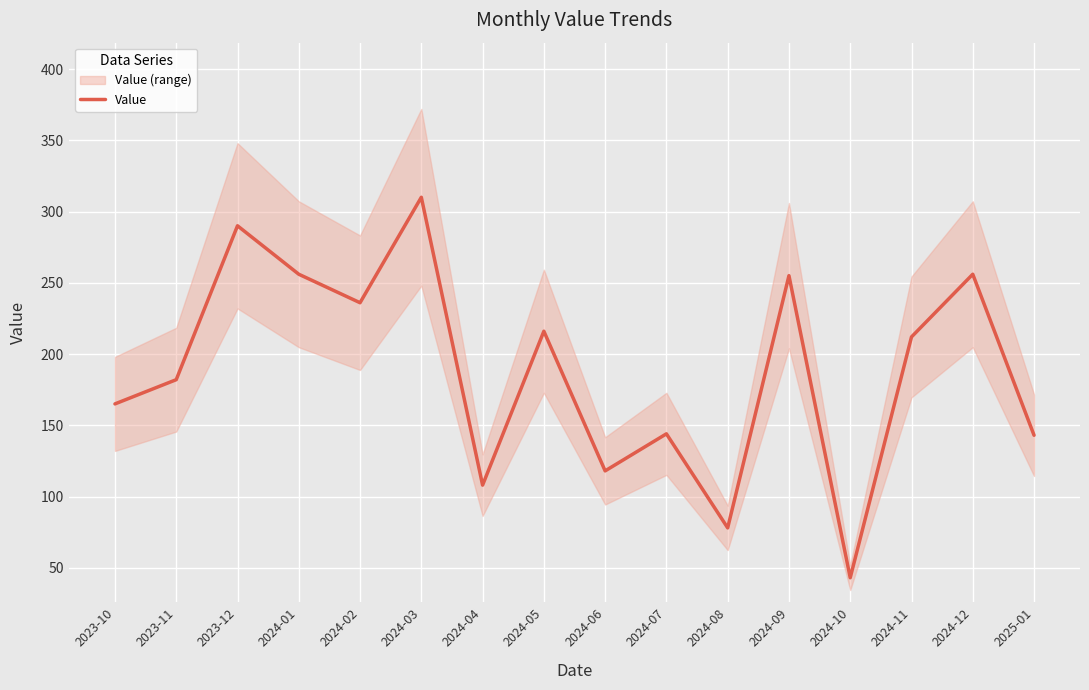

Count the number of data series in this chart.

1